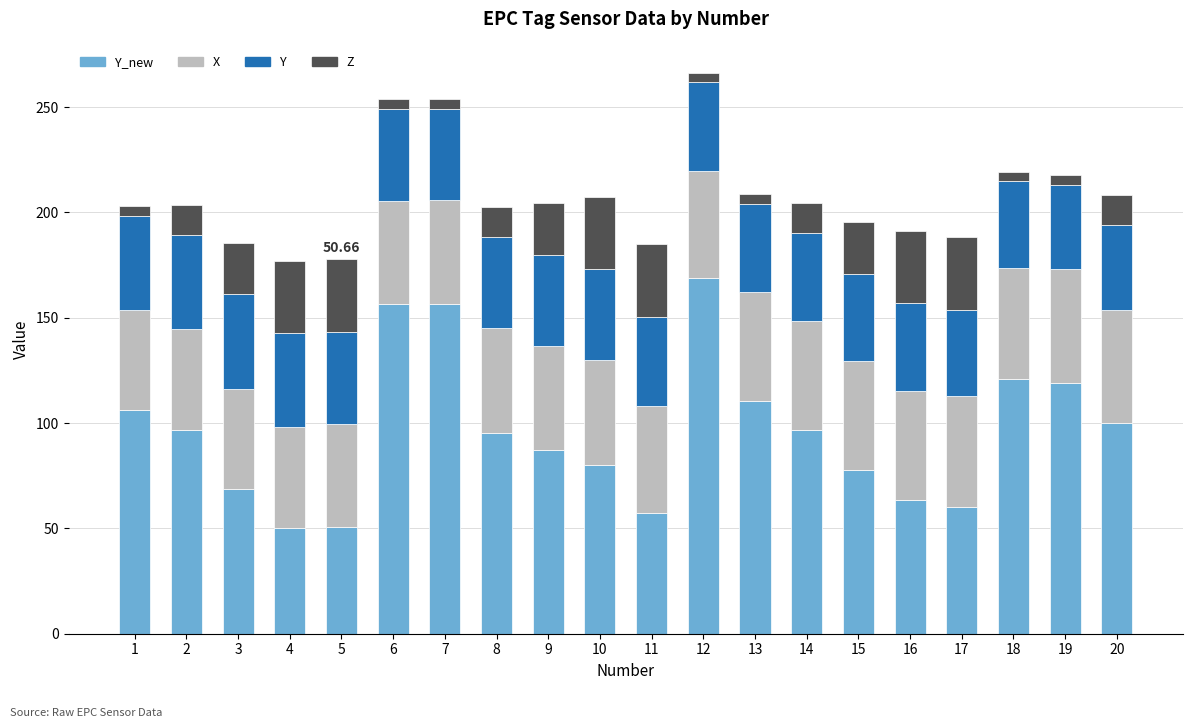

What is the total value across all series at 4?

177.2